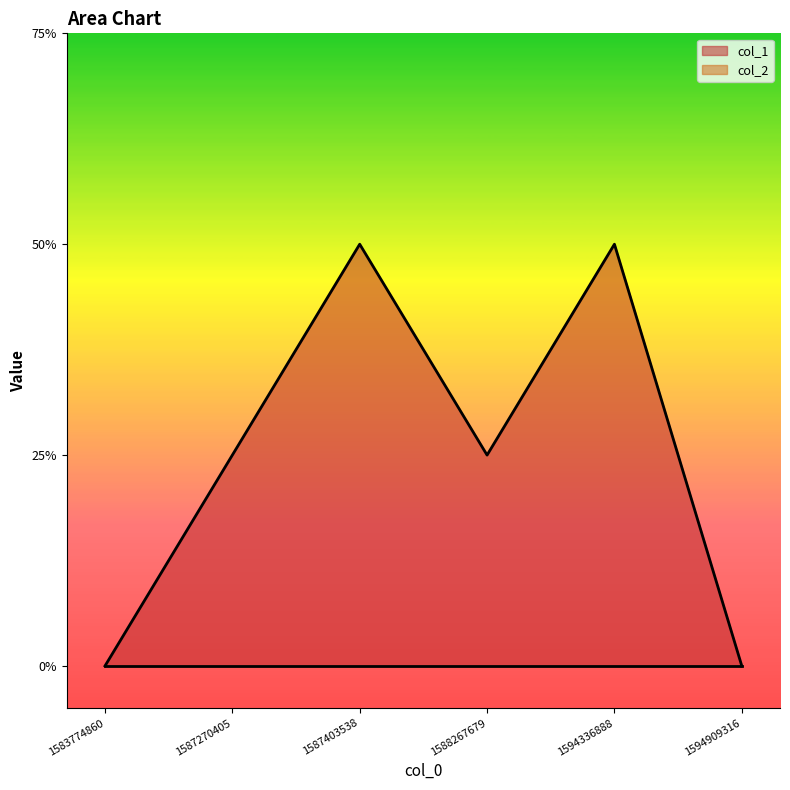

List the labels in order of value, largest first.

1587403538, 1594336888, 1587270405, 1588267679, 1583774860, 1594909316